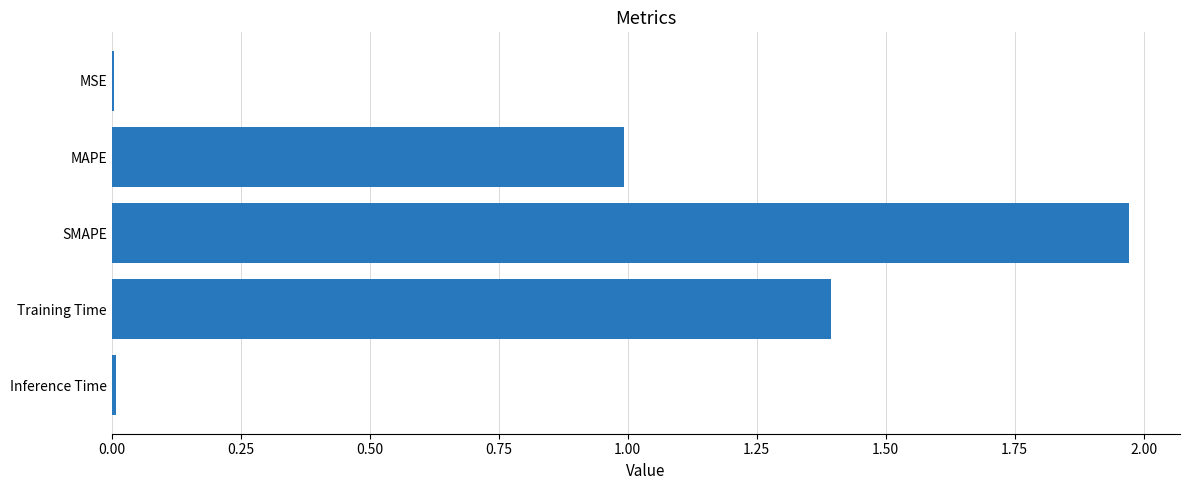

Is it true that the value at SMAPE is 1.2?

False